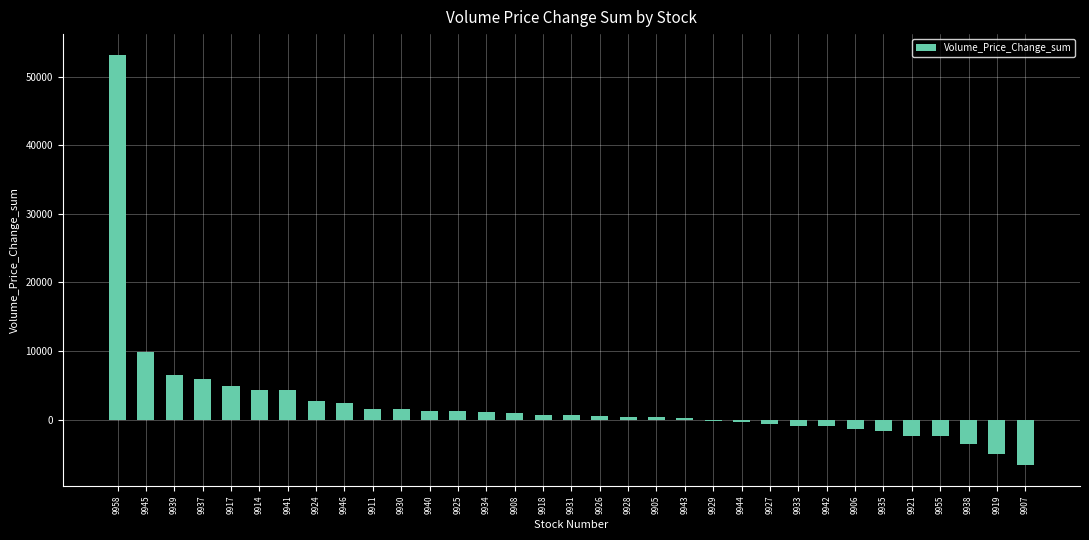

What is the greatest value displayed?

53195.4